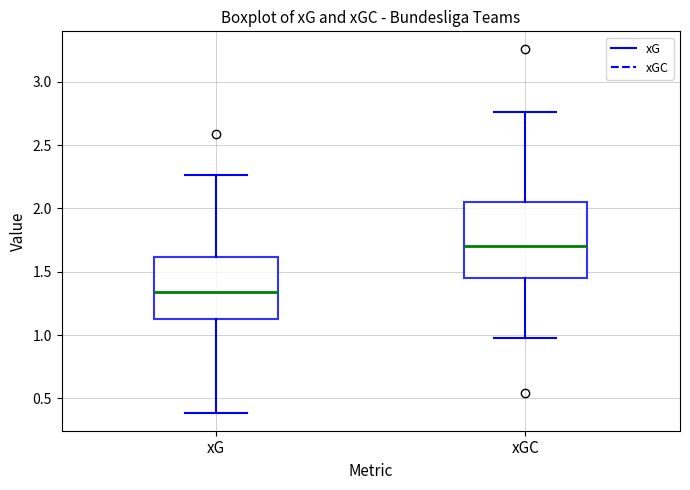

Where is the lower edge of the box for xG on the y-axis? The values are not printed on the chart, so give them approximately, as read against the axis.

1.15